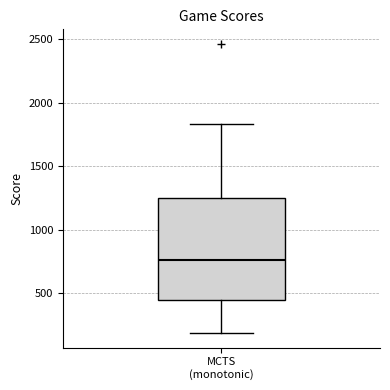

Where does the median line of the box for MCTS (monotonic) sit on the y-axis? The values are not printed on the chart, so give them approximately, as read against the axis.

750